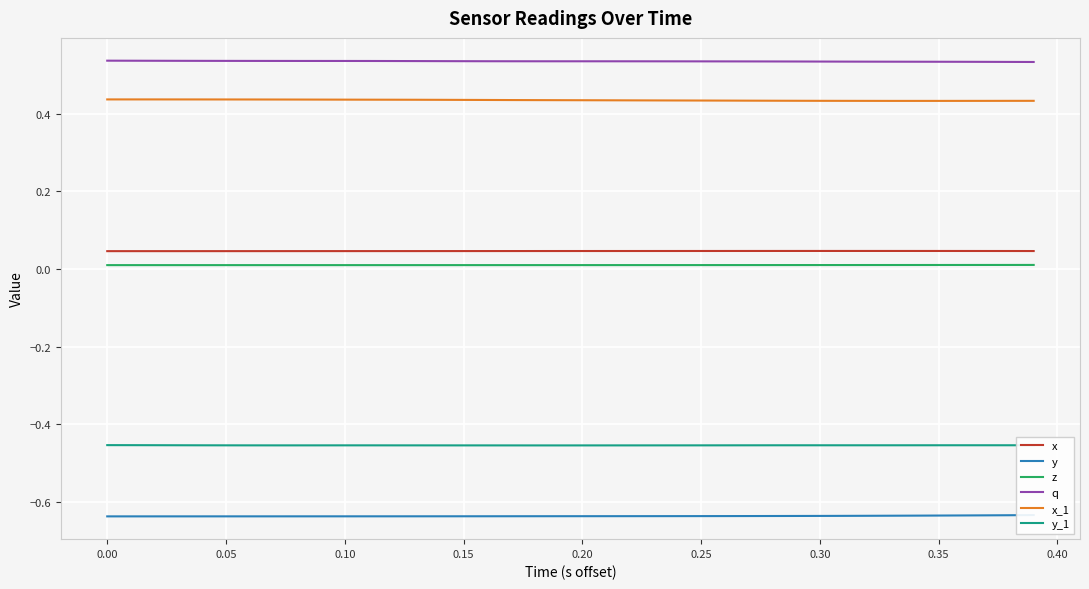

How many categories are shown in the chart?

40